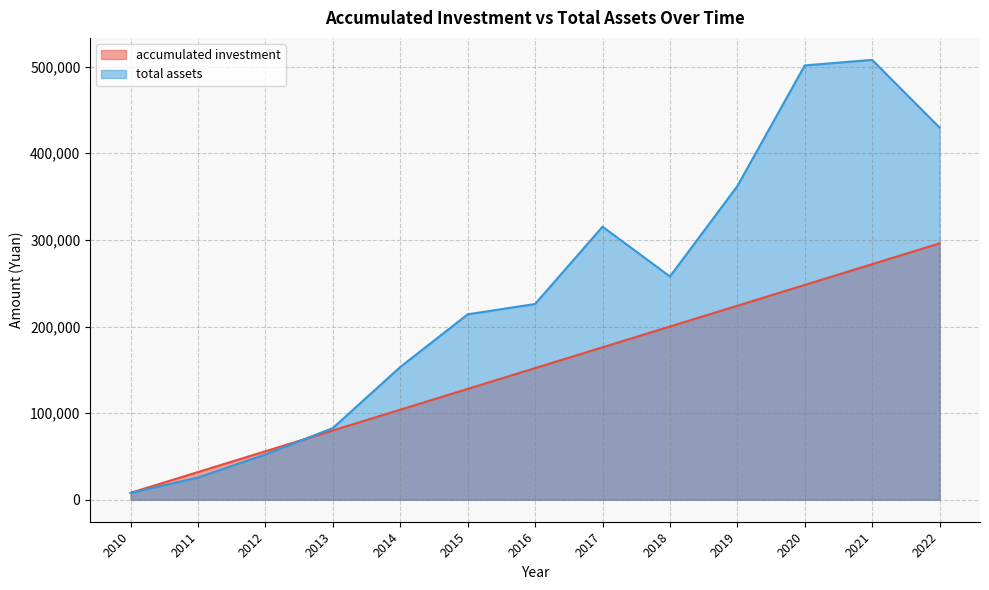

Which series has the widest spread of values?

total assets